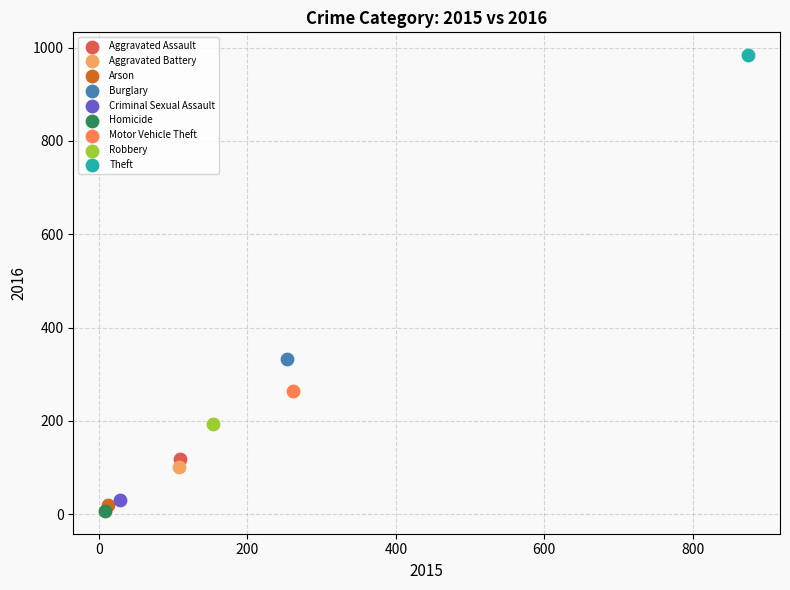

What are all the series names shown in the legend?

Aggravated Assault, Aggravated Battery, Arson, Burglary, Criminal Sexual Assault, Homicide, Motor Vehicle Theft, Robbery, Theft